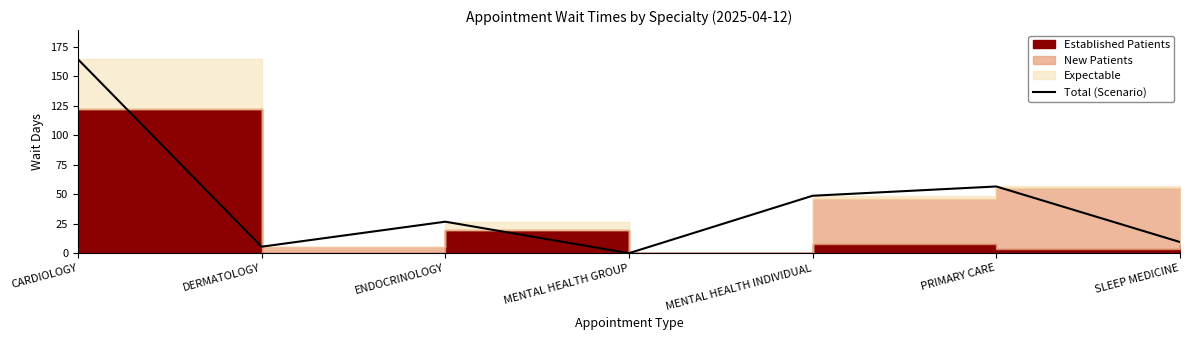

What position from the left is MENTAL HEALTH INDIVIDUAL?

5